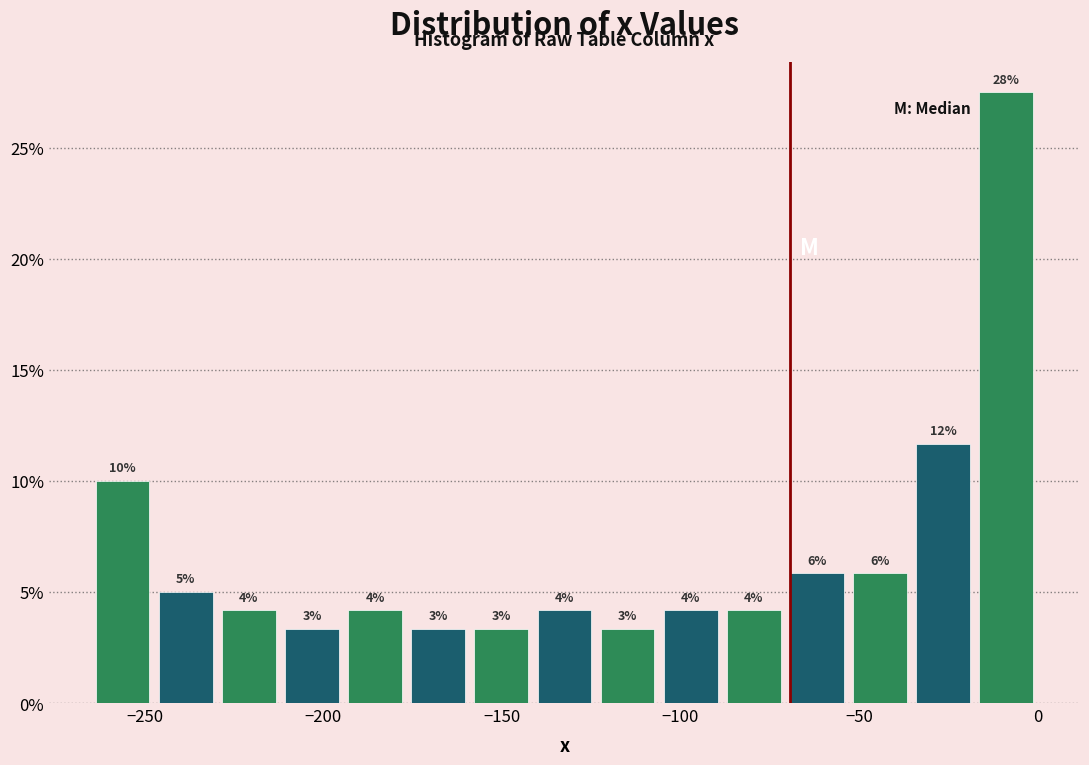

Read against the x-axis, roughly where is the centre of the tallest bar?

-10